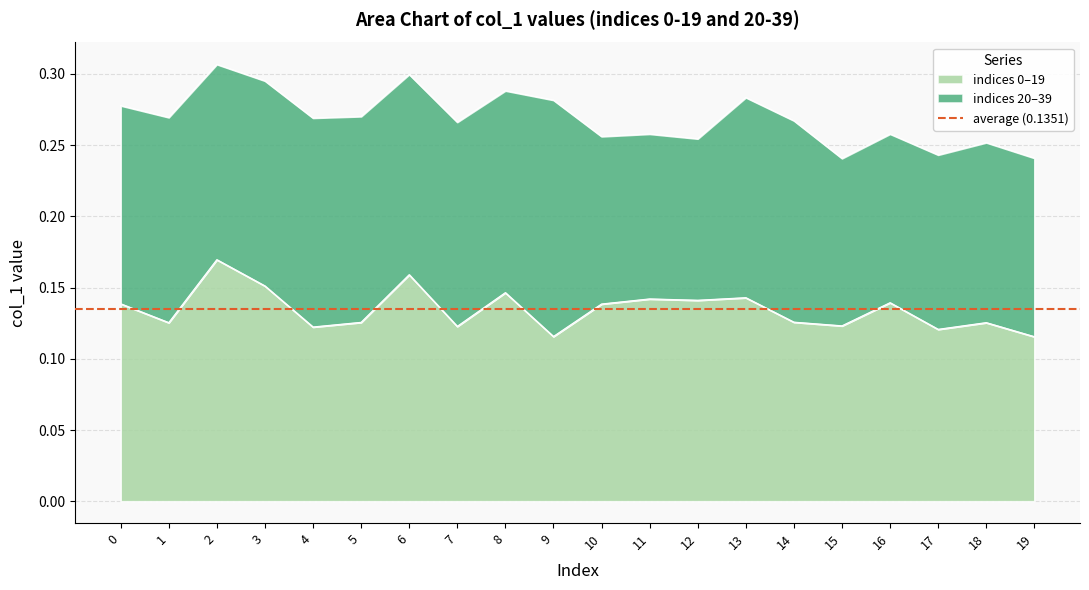

What value does the data have at 11?

0.1